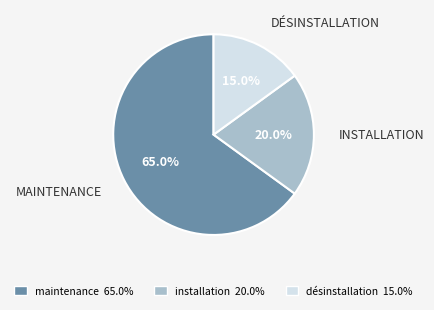

What percentage do installation and désinstallation together represent?

35.0%